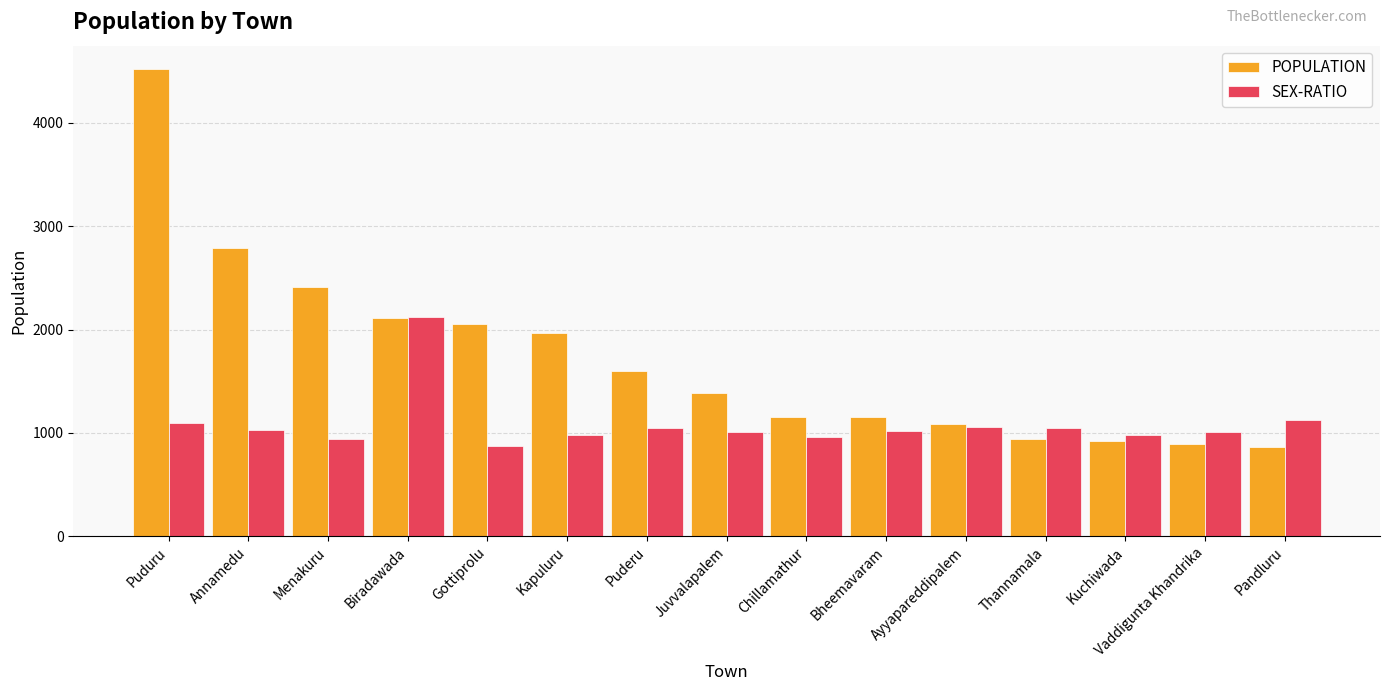

What is the difference between the maximum and second lowest values in the POPULATION series?

3629